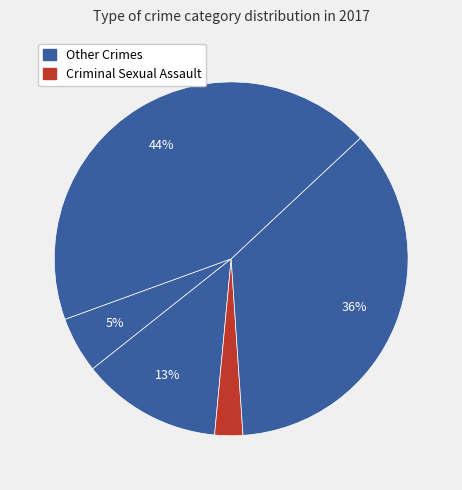

Is there any slice that represents more than half of the pie?

No